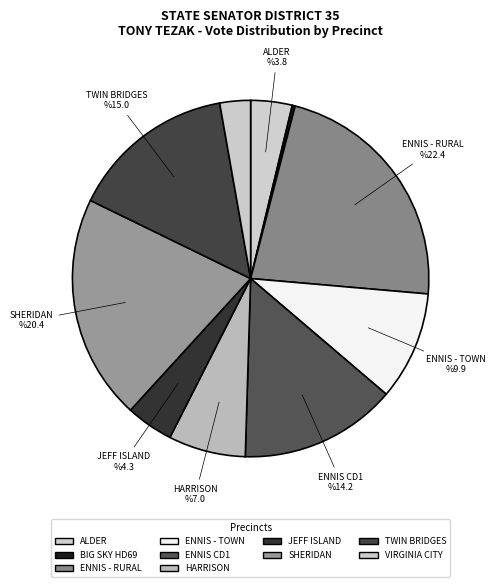

To the nearest percent, what percentage of the pie is ENNIS - RURAL?

22%